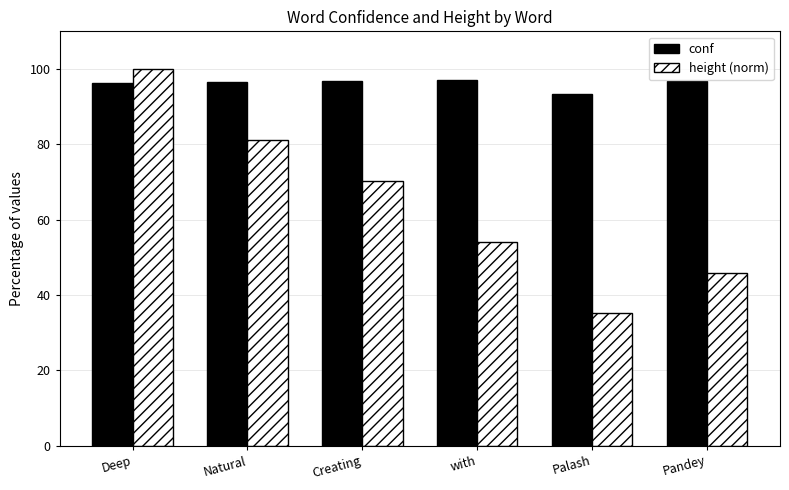

At how many categories does at least one series exceed 47?

6